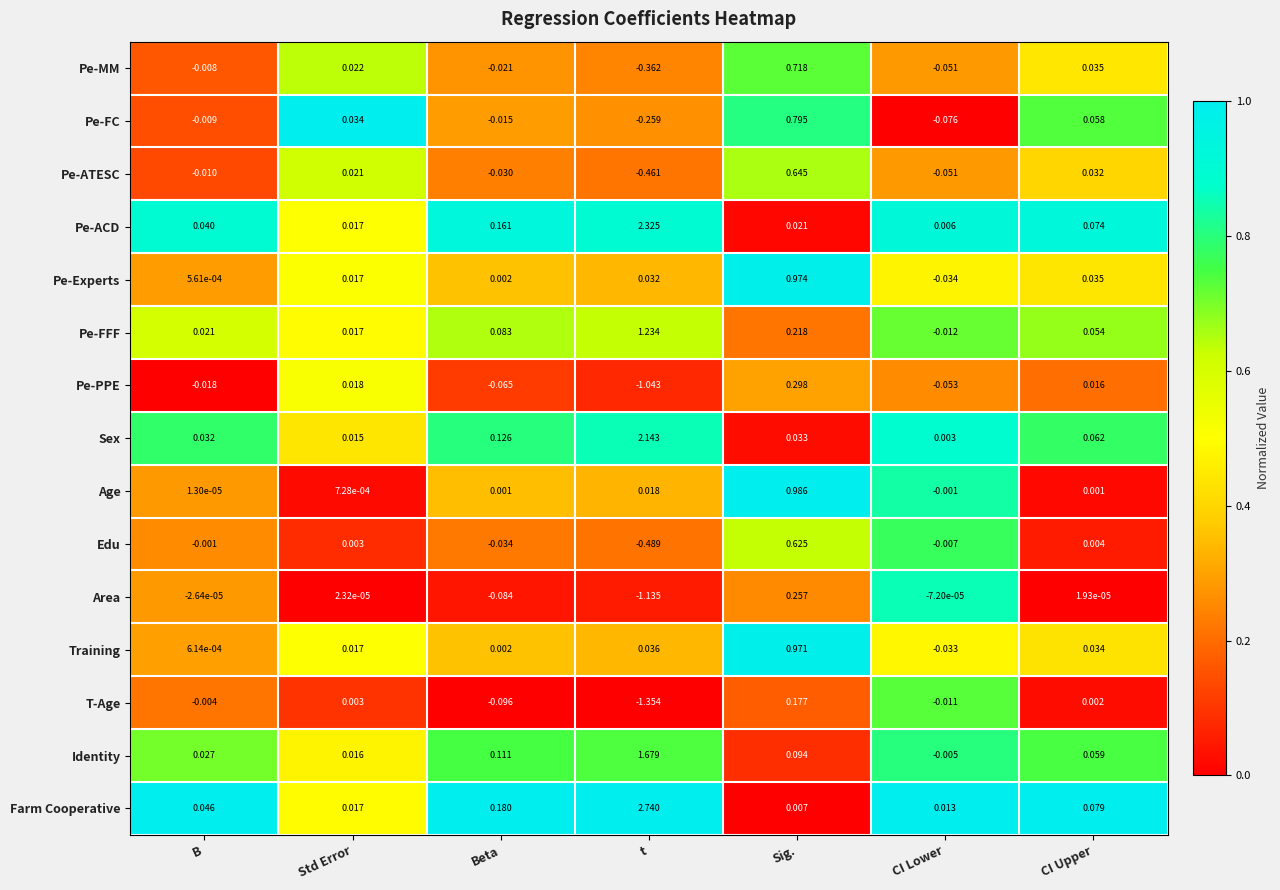

Which series has the largest total across all categories?

Farm Cooperative